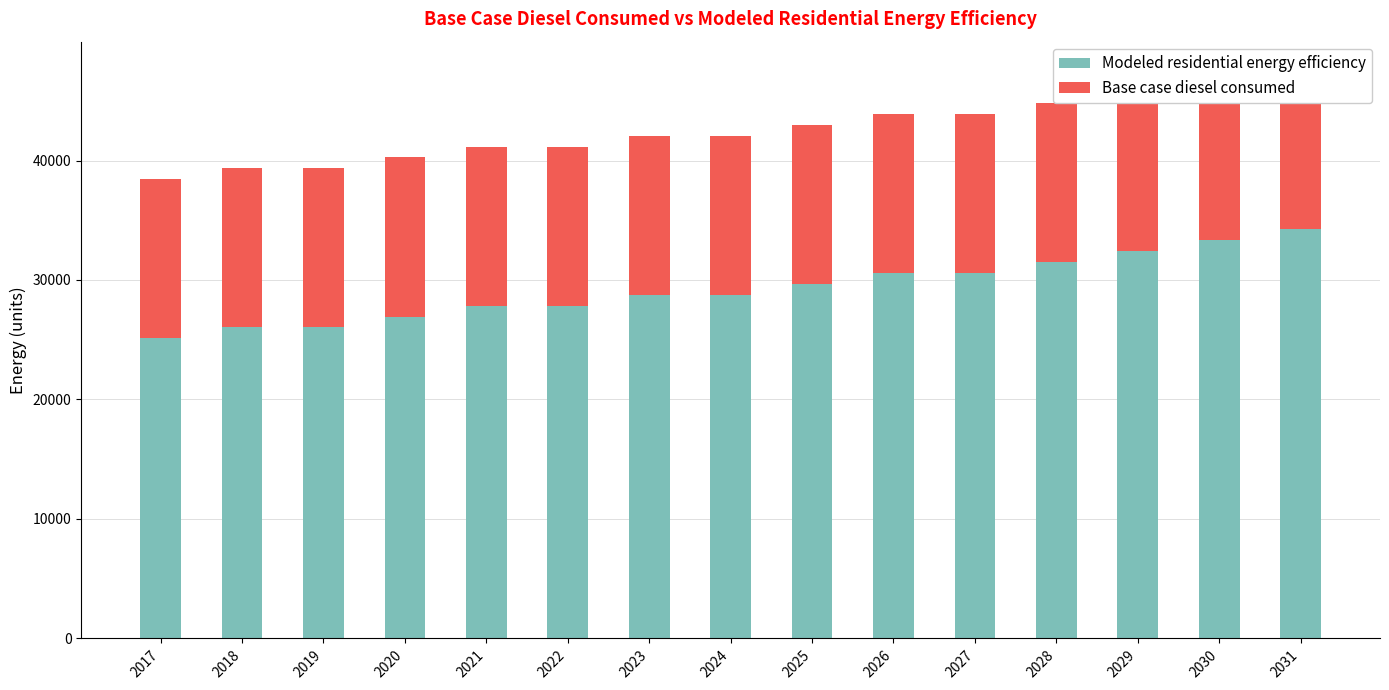

Which series changed the most between 2025 and 2030?

Modeled residential energy efficiency